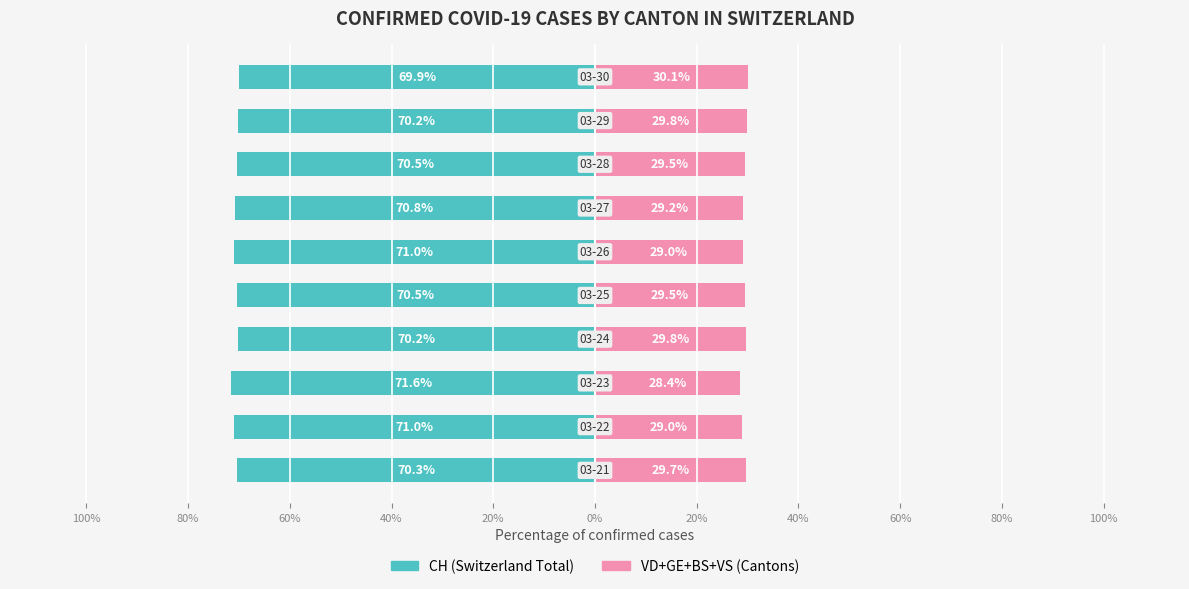

Which series has the largest total across all categories?

CH (Switzerland Total)